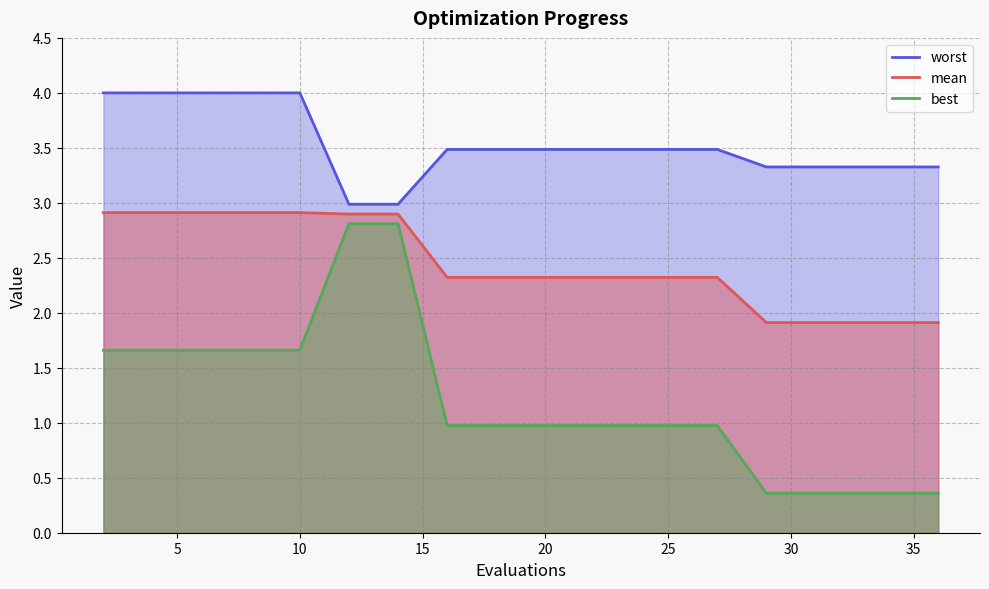

True or false: best and worst intersect in this chart.

False